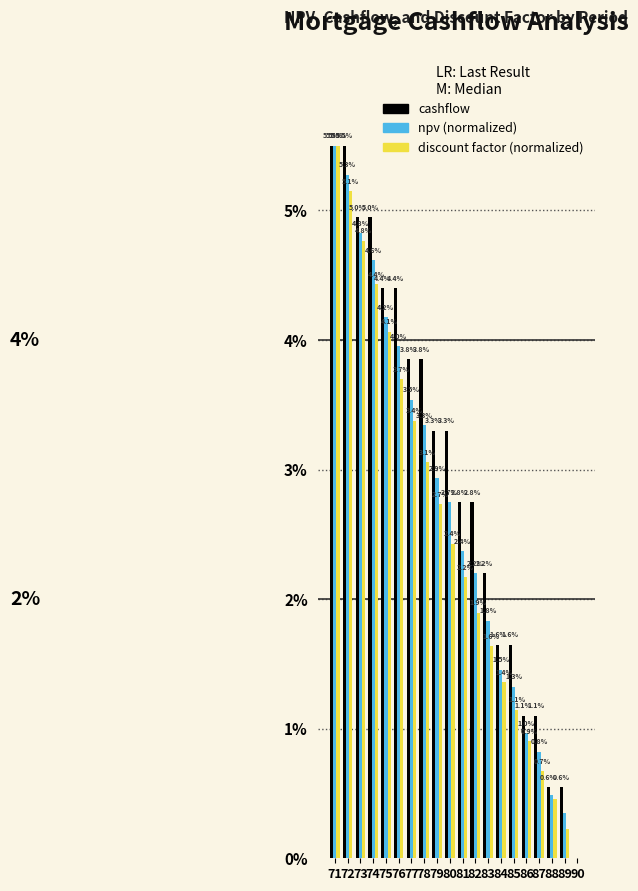

Count the number of data series in this chart.

3